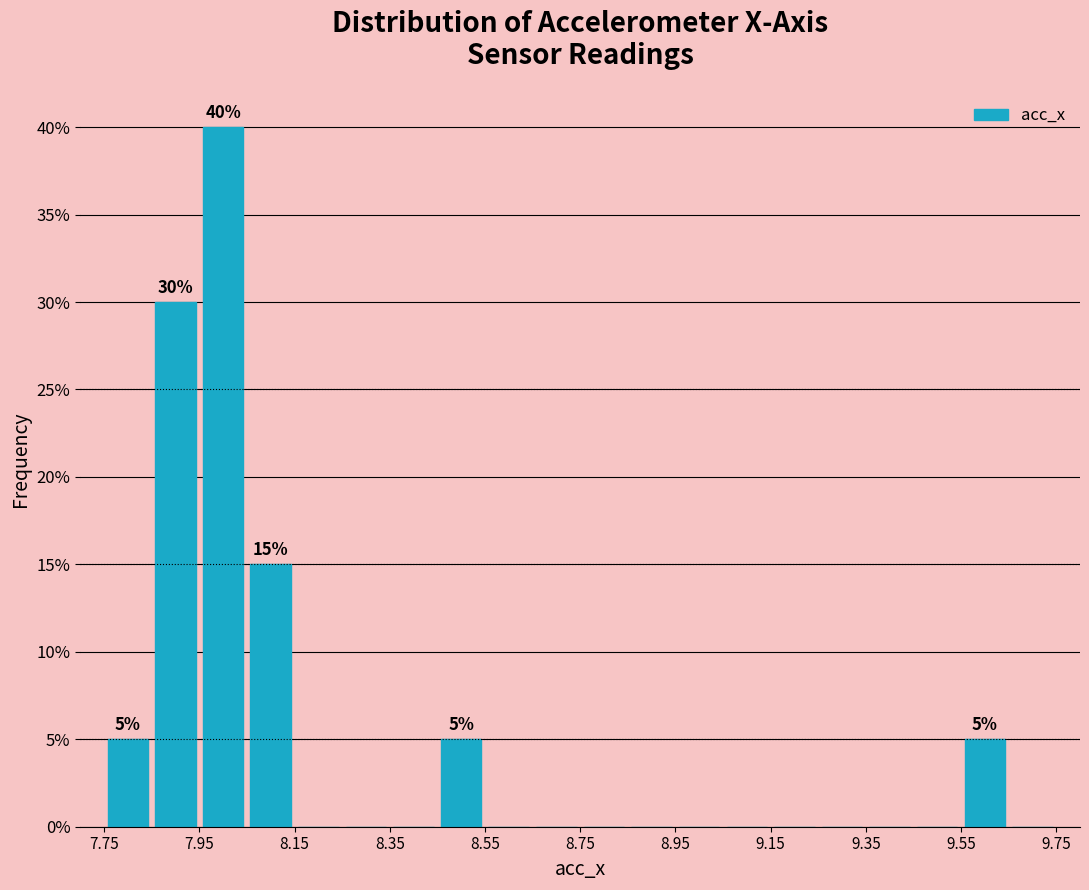

Over which range of the x-axis is the bar tallest?

7.95 to 8.05